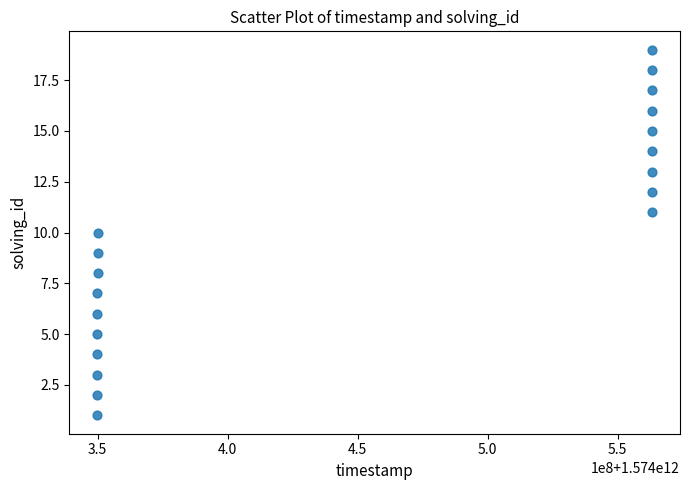

What is the range of X values (max minus min)?

213518739